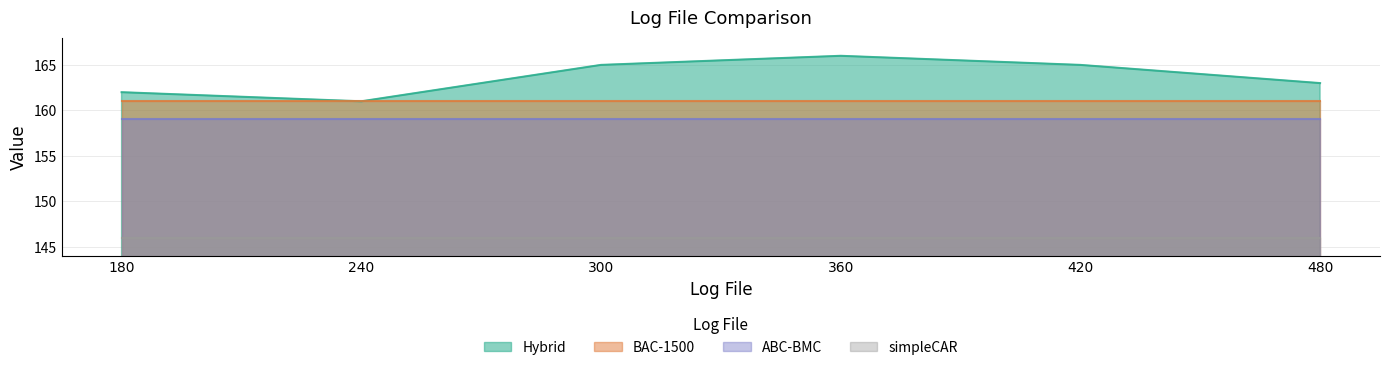

At which label does ABC-BMC reach its minimum?

180